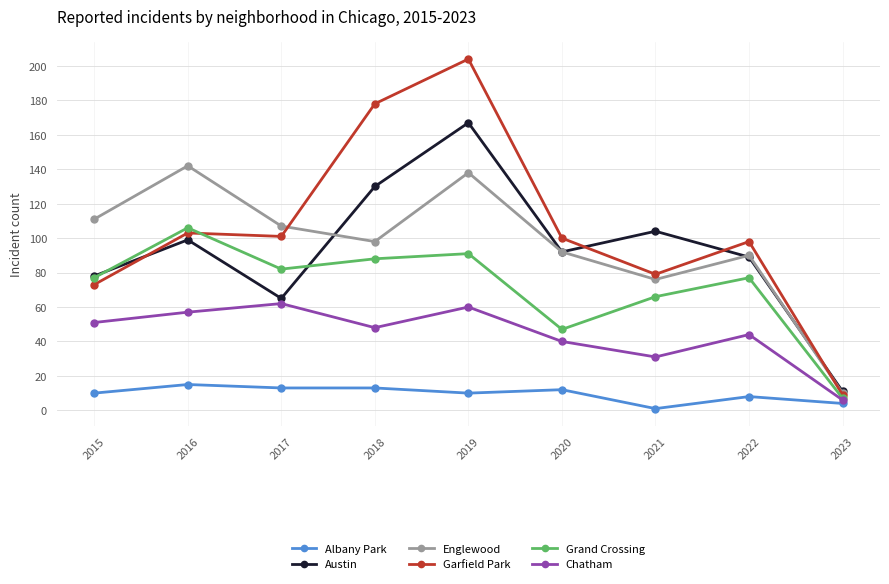

Which series has the largest range (max minus min)?

Garfield Park